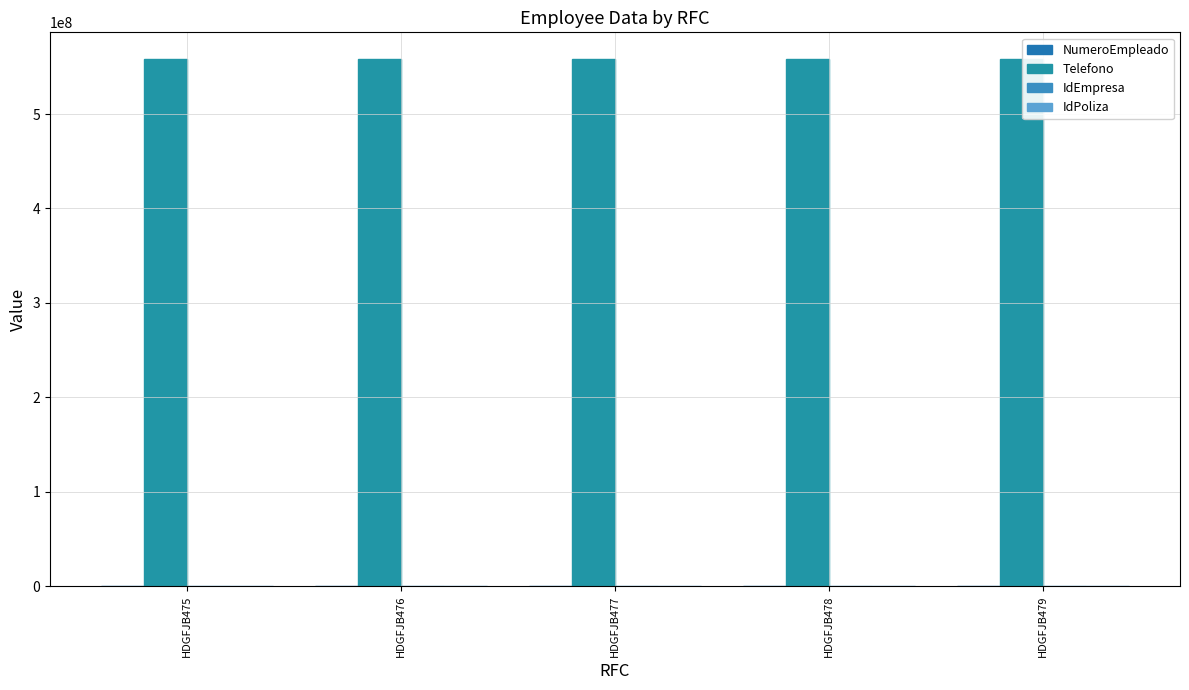

Which category has the highest value in the NumeroEmpleado series?

HDGFJB479